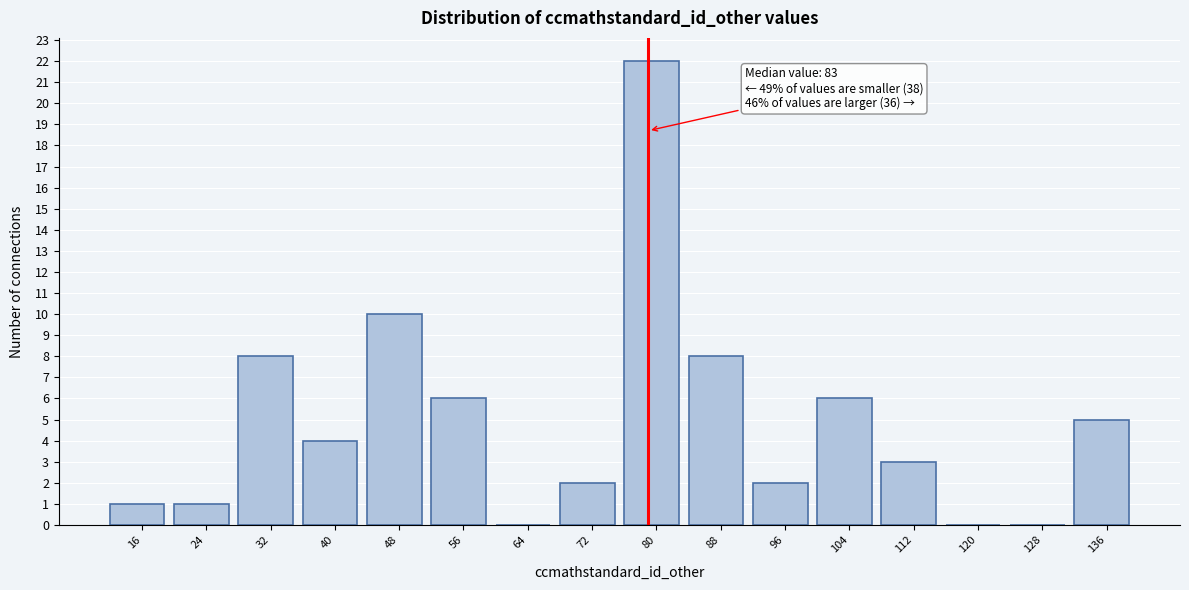

Reading right to left, extract all data points from this chart.

136=5	128=0	120=0	112=3	104=6	96=2	88=8	80=22	72=2	64=0	56=6	48=10	40=4	32=8	24=1	16=1